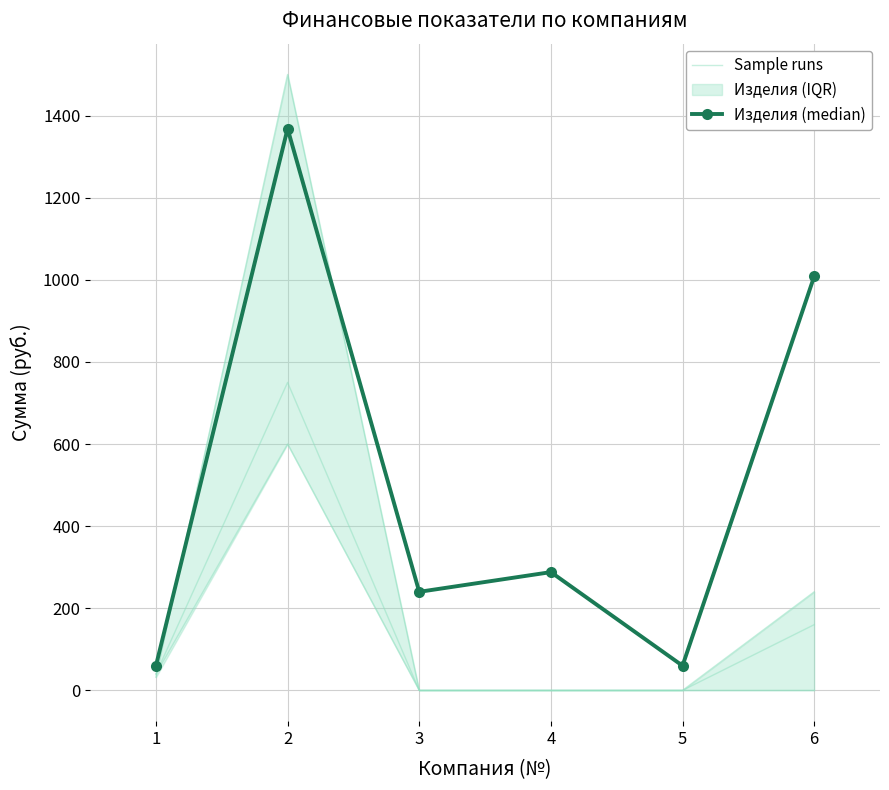

At which category does Изделия (median) reach its first local peak?

2